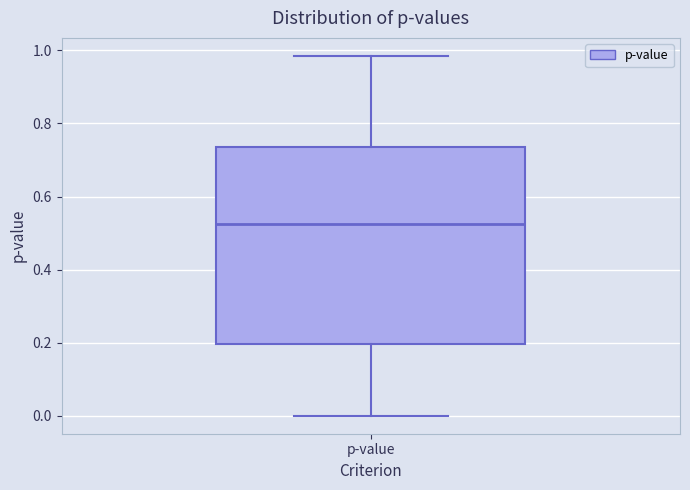

Read this box plot against the y-axis: the position of the median line, the range covered by the box, and the ends of both whiskers. The values are not printed on the chart, so give them approximately, as read against the axis.

median 0.52, box 0.20 to 0.74, whiskers 0.00 to 0.98